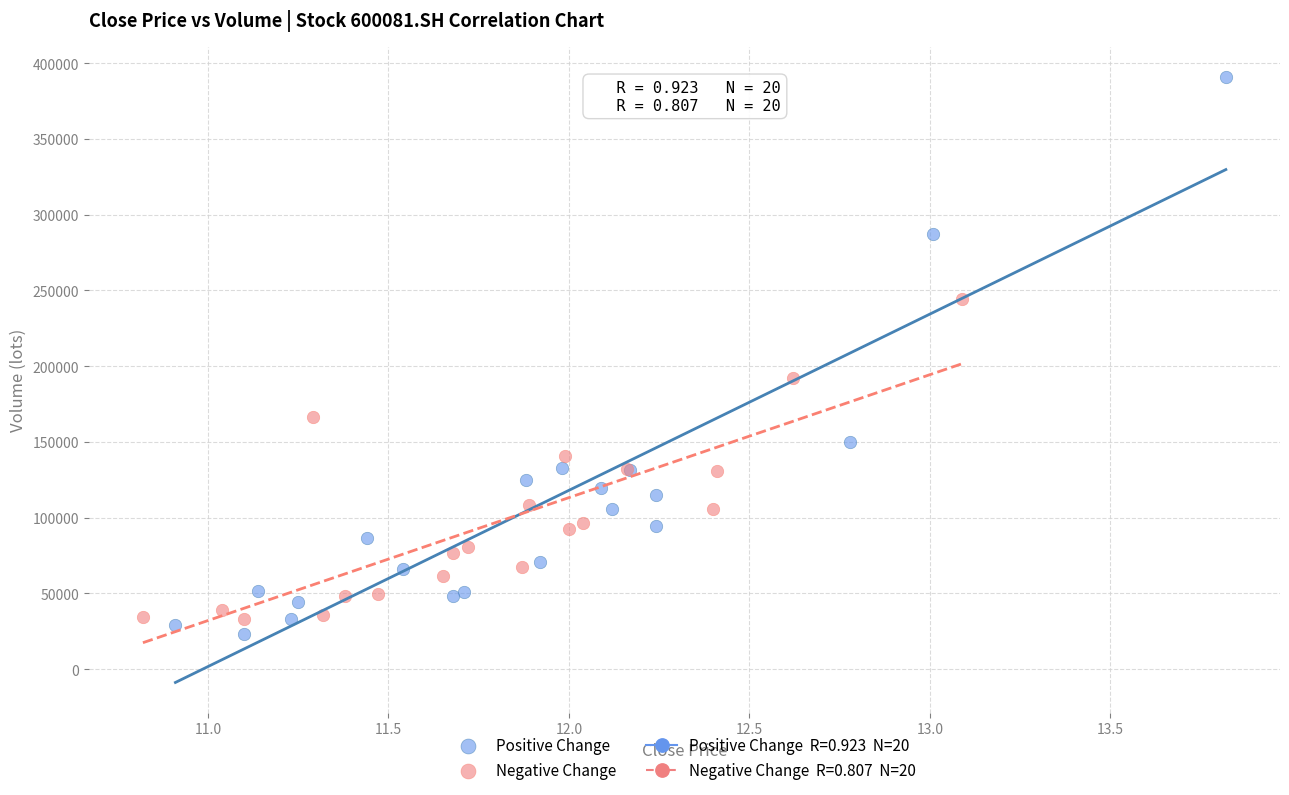

Which series has the largest Y range (max minus min)?

Positive Change